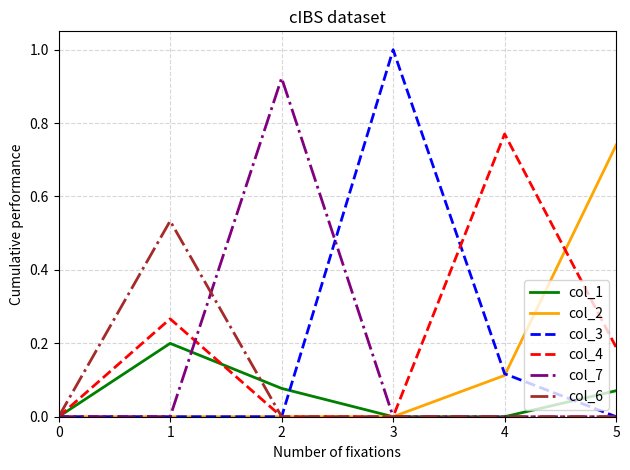

Which series has the largest range (max minus min)?

col_3